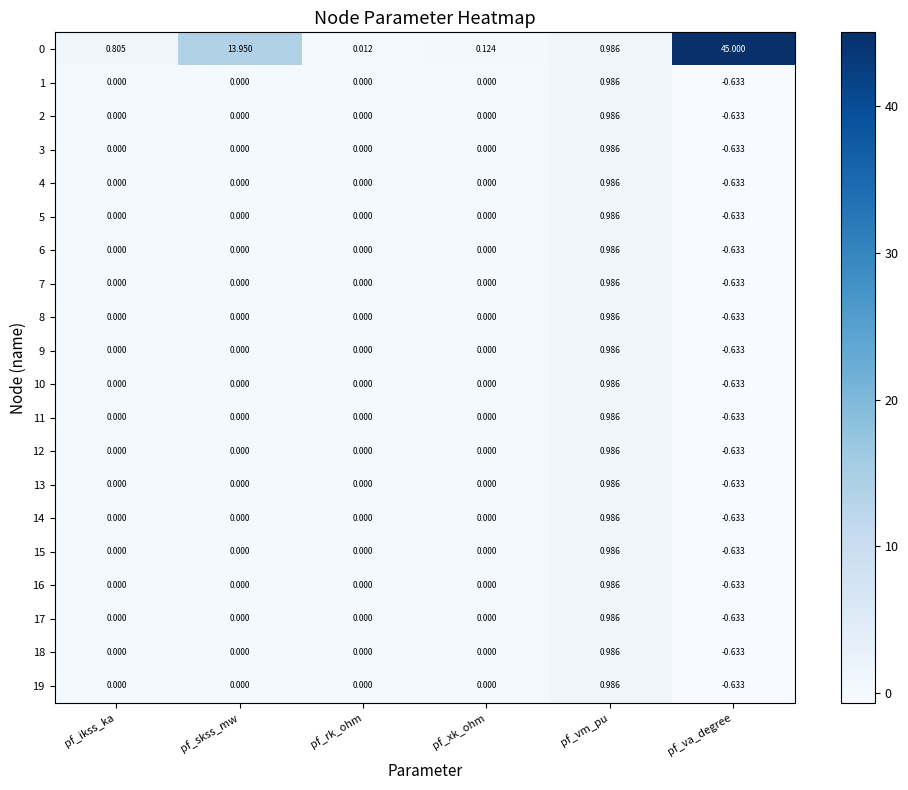

Which label corresponds to the smallest value in the chart?

pf_va_degree